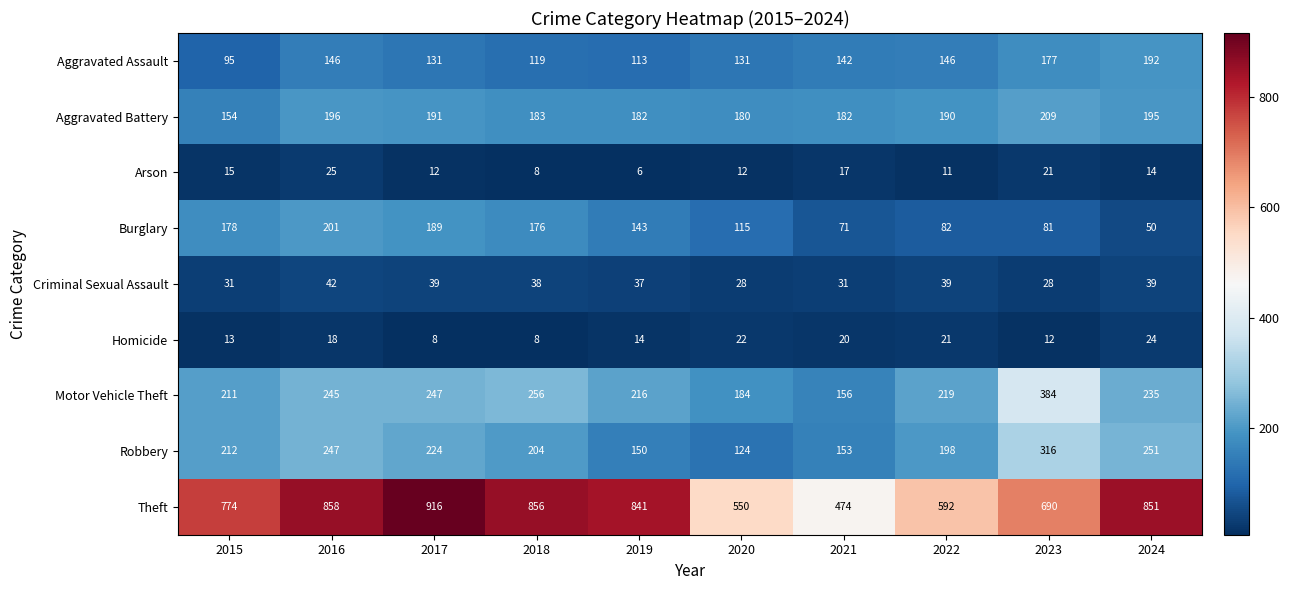

Count the number of data series in this chart.

9